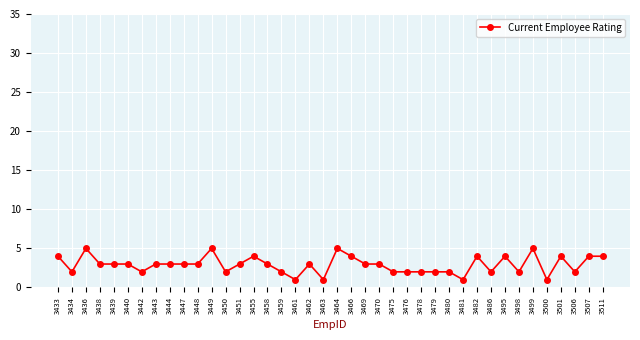

What is the minimum value shown in the chart?

1